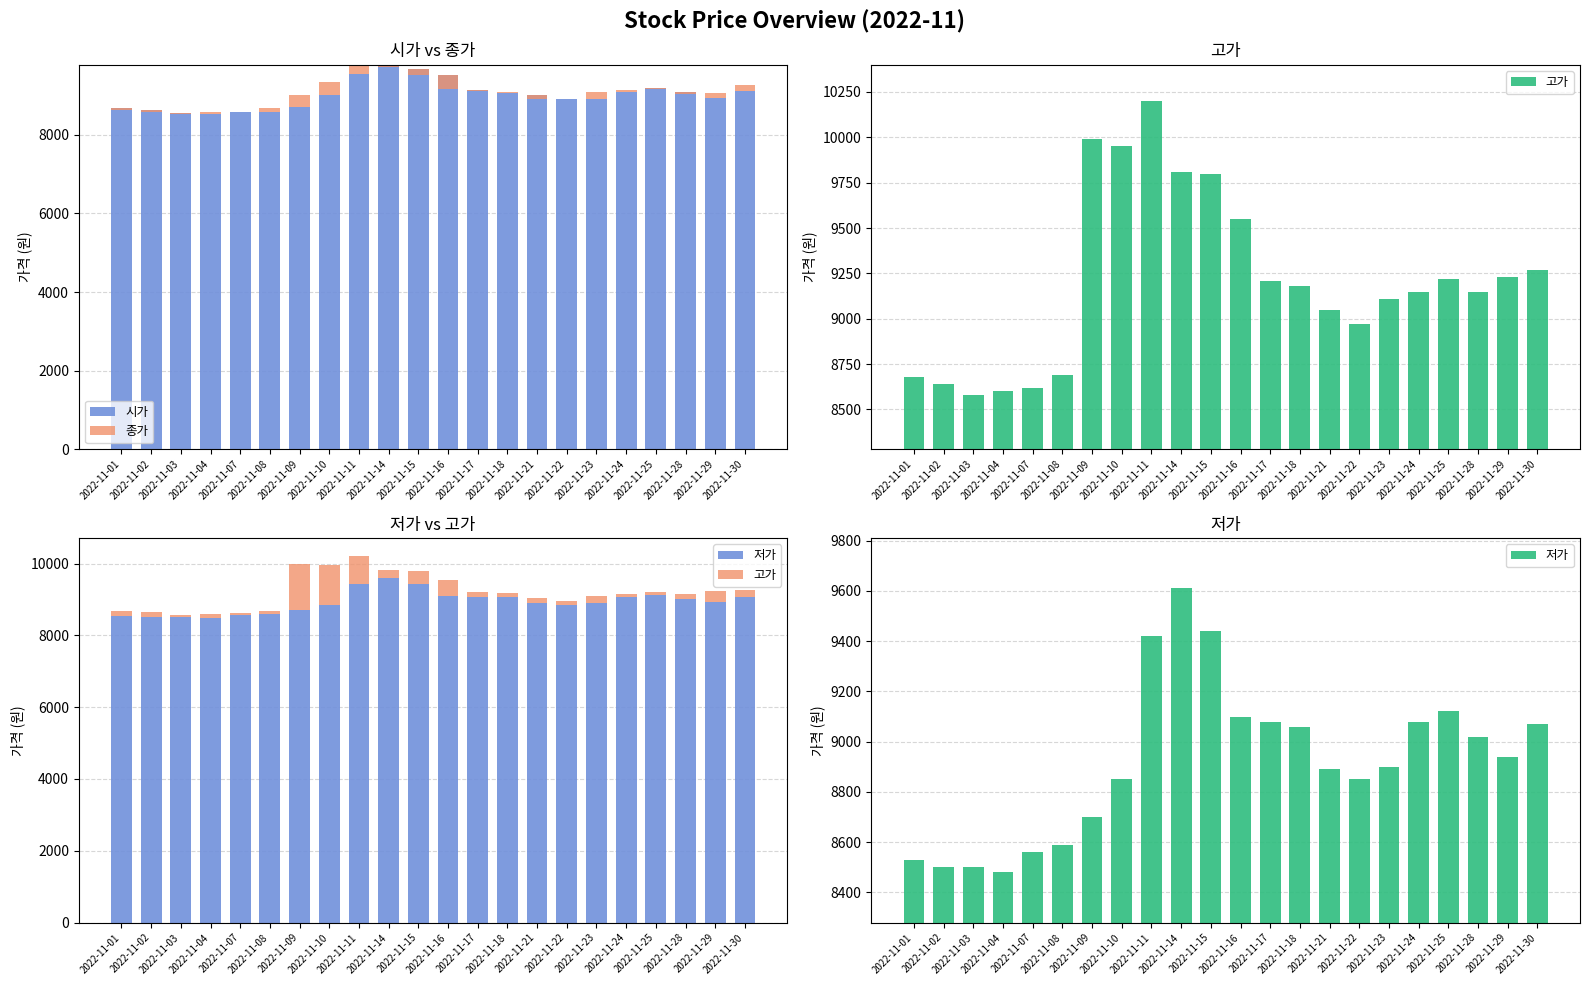

What are all the series names shown in the legend?

시가, 종가, 고가, 저가